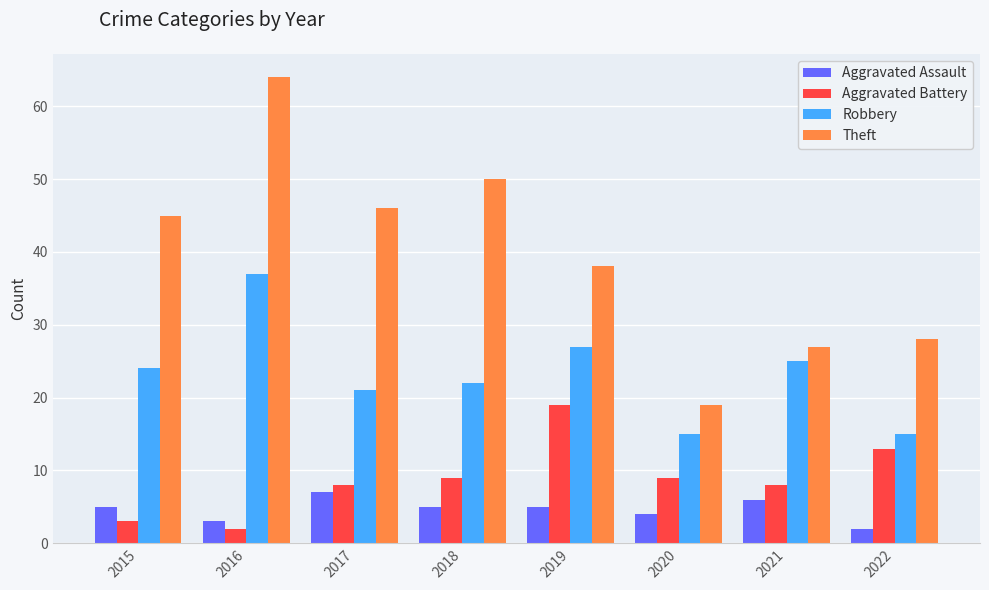

Which category has the highest value across all series?

2016